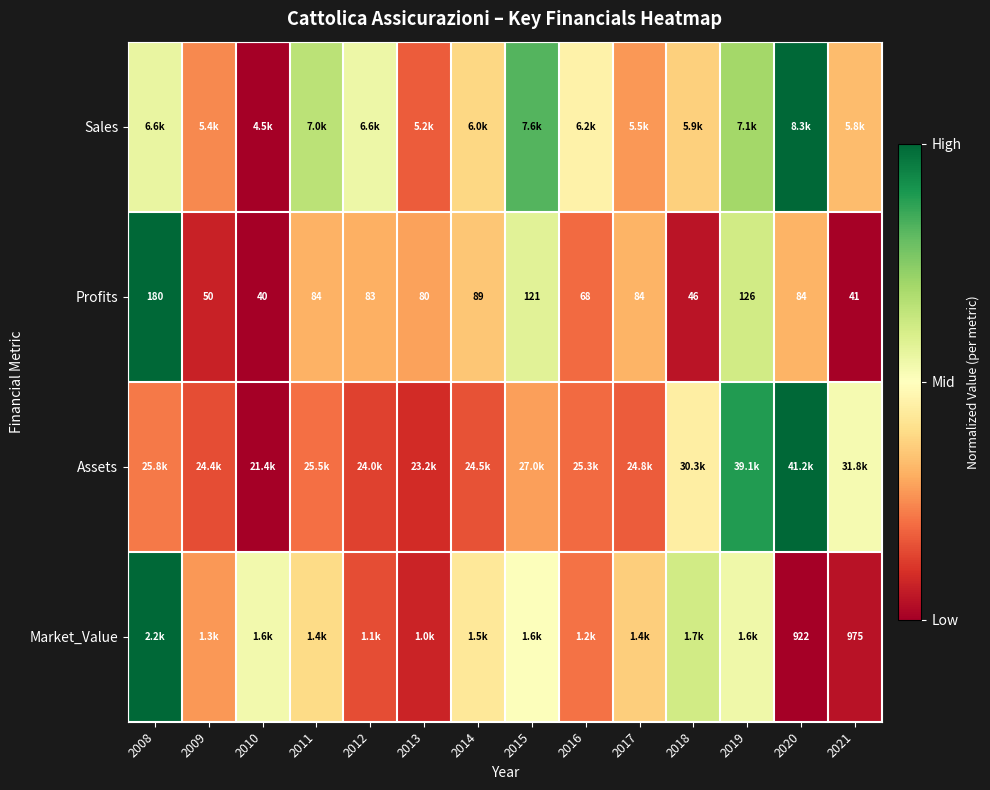

Between 2019 and 2021, which series saw the biggest shift?

Profits